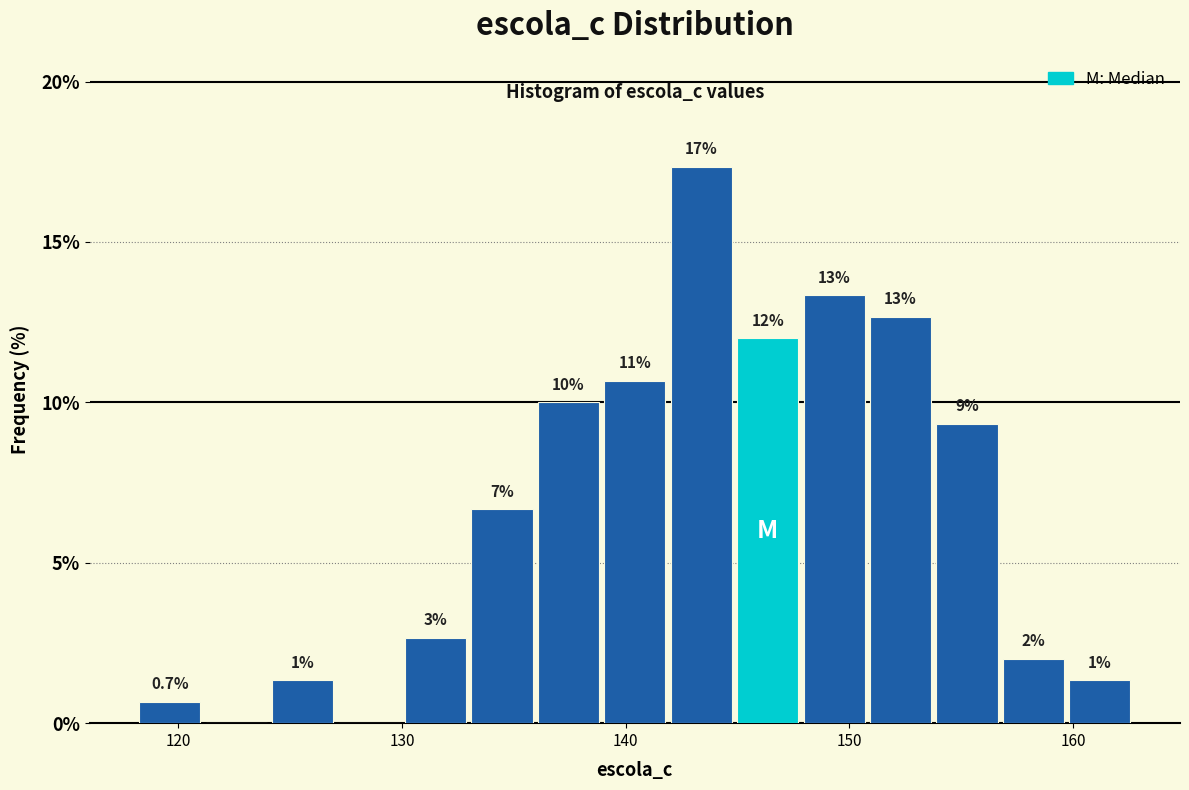

Read against the x-axis, roughly where is the centre of the tallest bar?

143